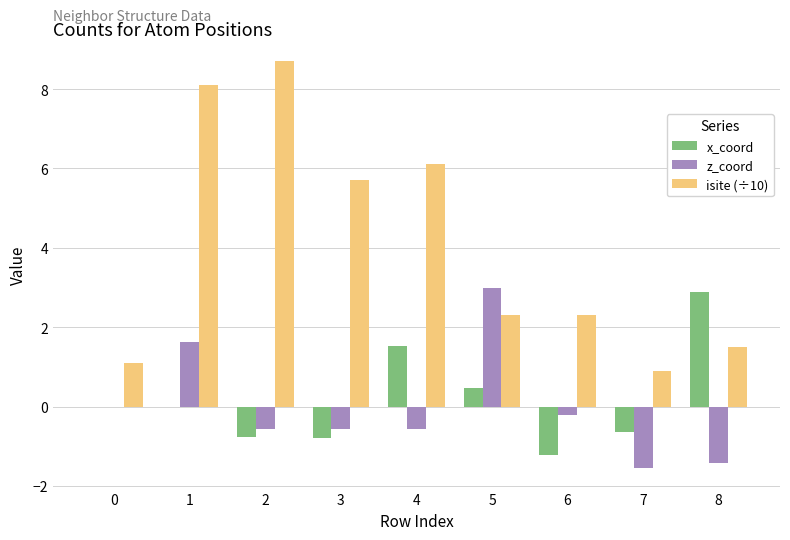

What is the approximate value of z_coord at 5?

3.0